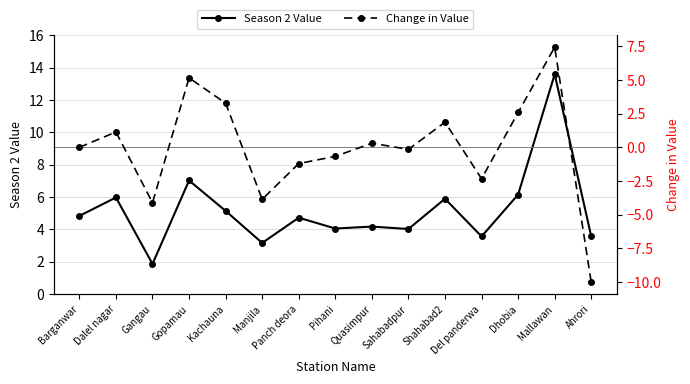

What is the value of the Season 2 Value point at the 11th from the left?

5.9